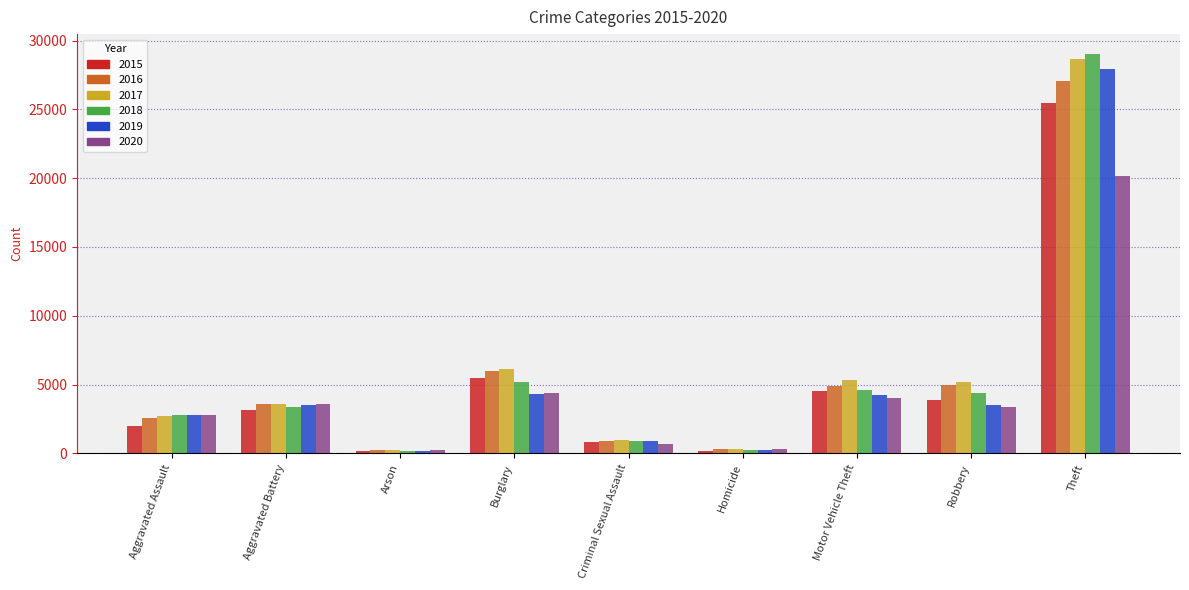

What is the label of the 9th bar from the left?

Theft